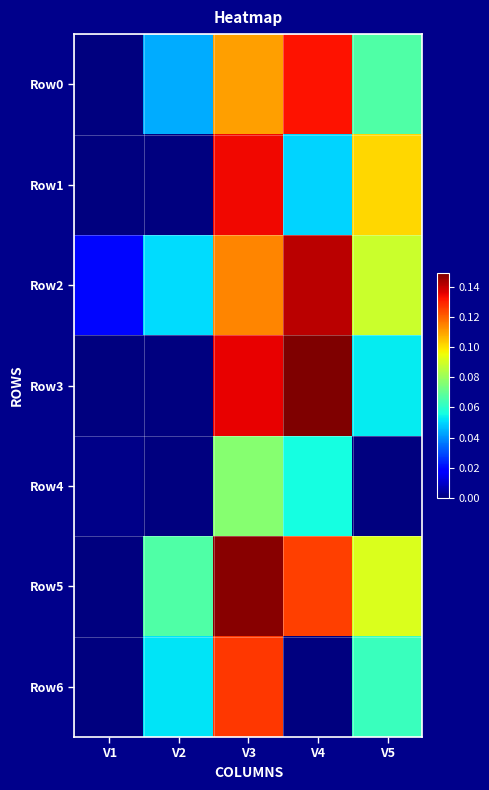

Reading right to left, transcribe all the data shown in this chart.

Row0: V5=0.1	V4=0.1	V3=0.1	V2=0.0	V1=0.0
Row1: V5=0.1	V4=0.0	V3=0.1	V2=0.0	V1=0.0
Row2: V5=0.1	V4=0.1	V3=0.1	V2=0.1	V1=0.0
Row3: V5=0.1	V4=0.1	V3=0.1	V2=0.0	V1=0.0
Row4: V5=0.0	V4=0.1	V3=0.1	V2=0.0	V1=0.0
Row5: V5=0.1	V4=0.1	V3=0.1	V2=0.1	V1=0.0
Row6: V5=0.1	V4=0.0	V3=0.1	V2=0.1	V1=0.0